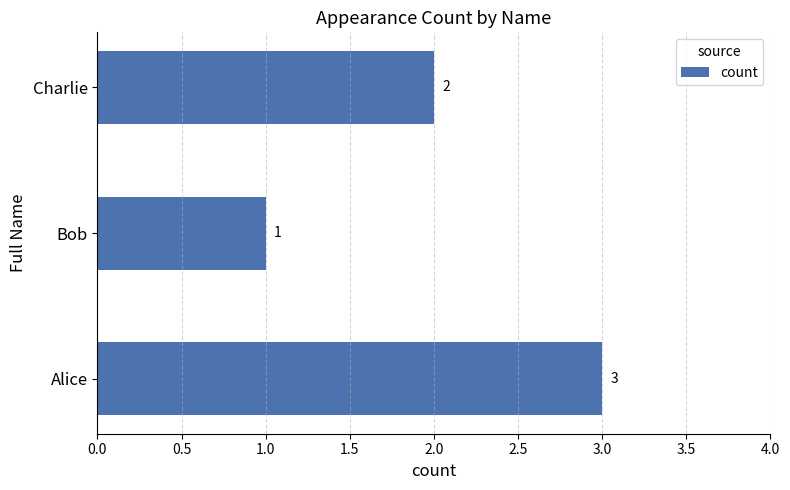

Reading bottom to top, transcribe all the data shown in this chart.

Alice=3	Bob=1	Charlie=2